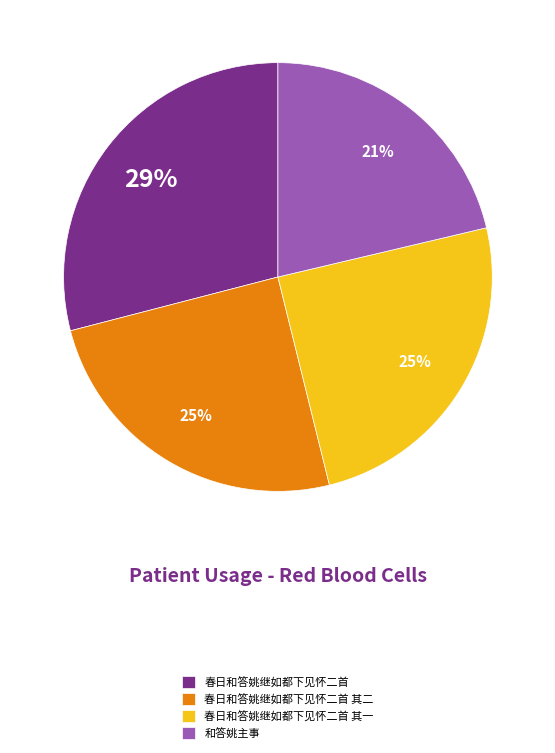

Which has a higher value, 和答姚主事 or 春日和答姚继如都下见怀二首?

春日和答姚继如都下见怀二首